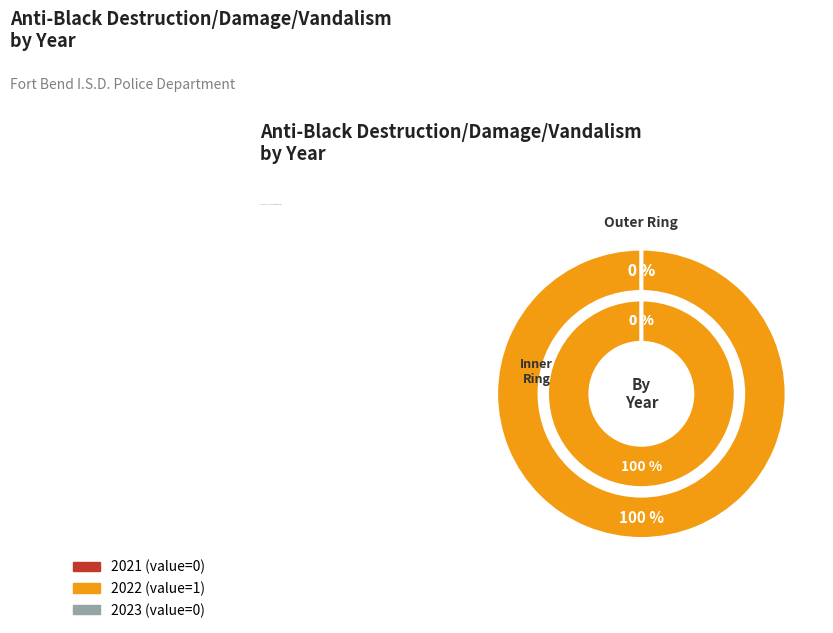

Is it true that 2022 is 100% of the pie?

True